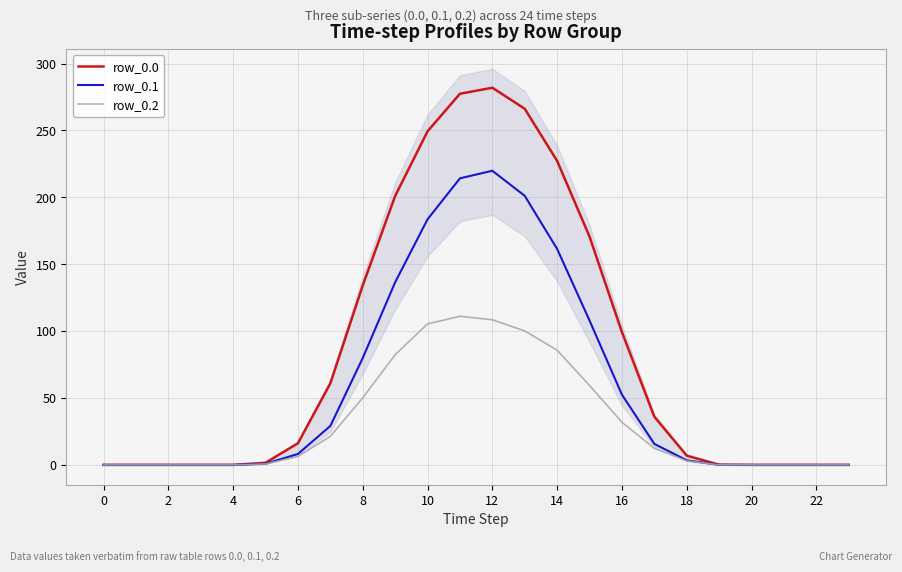

How many data points in row_0.2 are above 6?

12